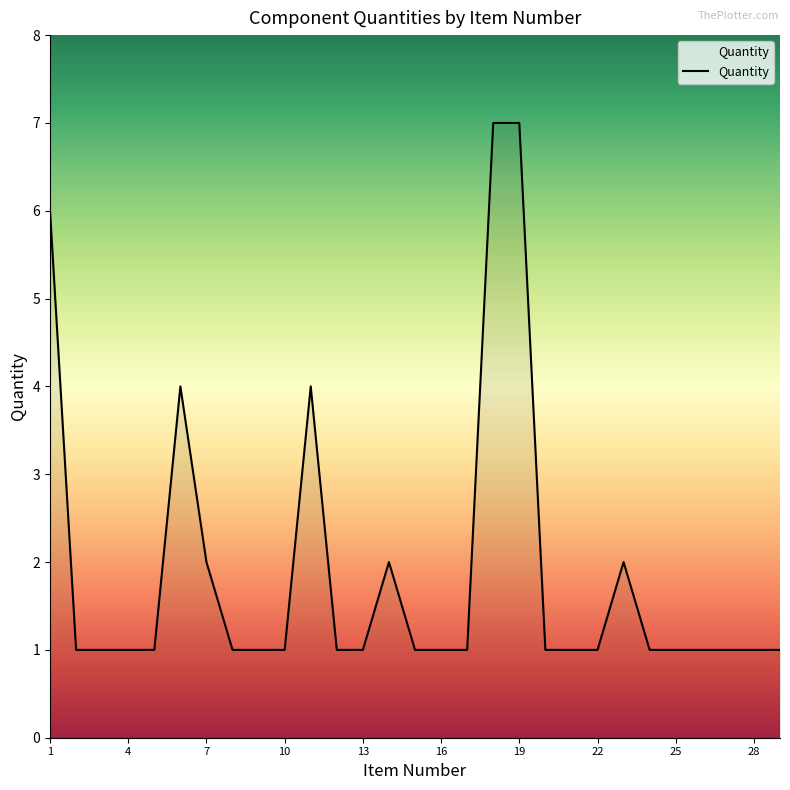

Reading right to left, extract all data points from this chart.

1	1	1	1	1	1	2	1	1	1	7	7	1	1	1	2	1	1	4	1	1	1	2	4	1	1	1	1	6